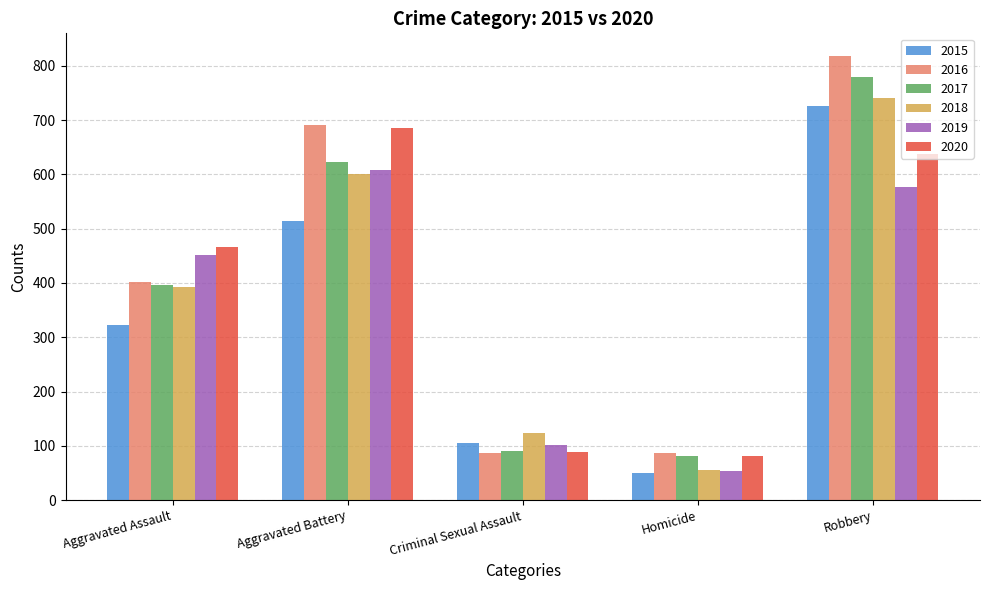

What is the difference between the 2020 values at Aggravated Battery and Criminal Sexual Assault?

597